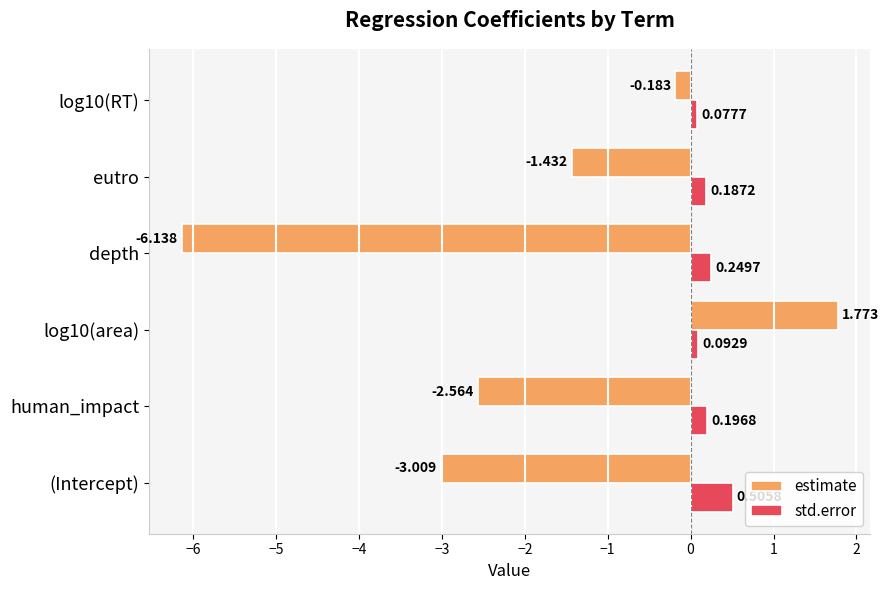

What are all the series names shown in the legend?

estimate, std.error